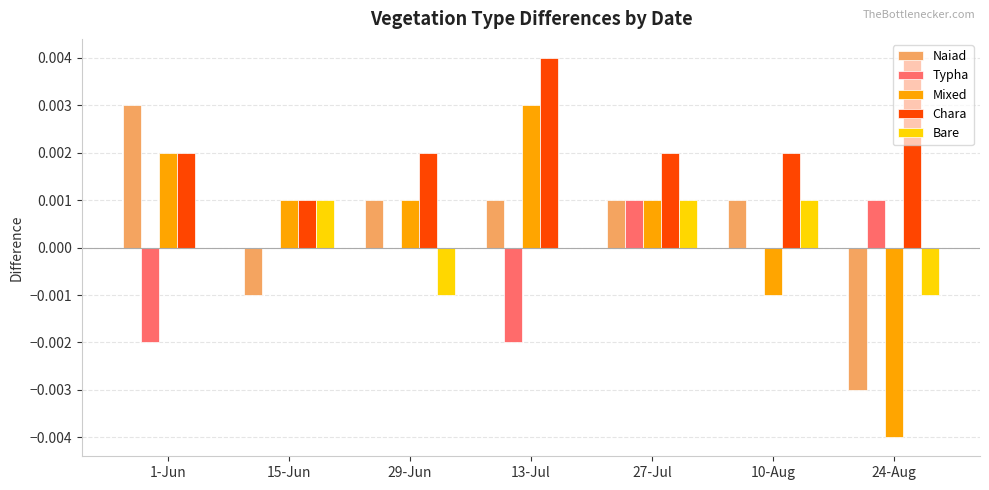

How many groups of bars are there?

7